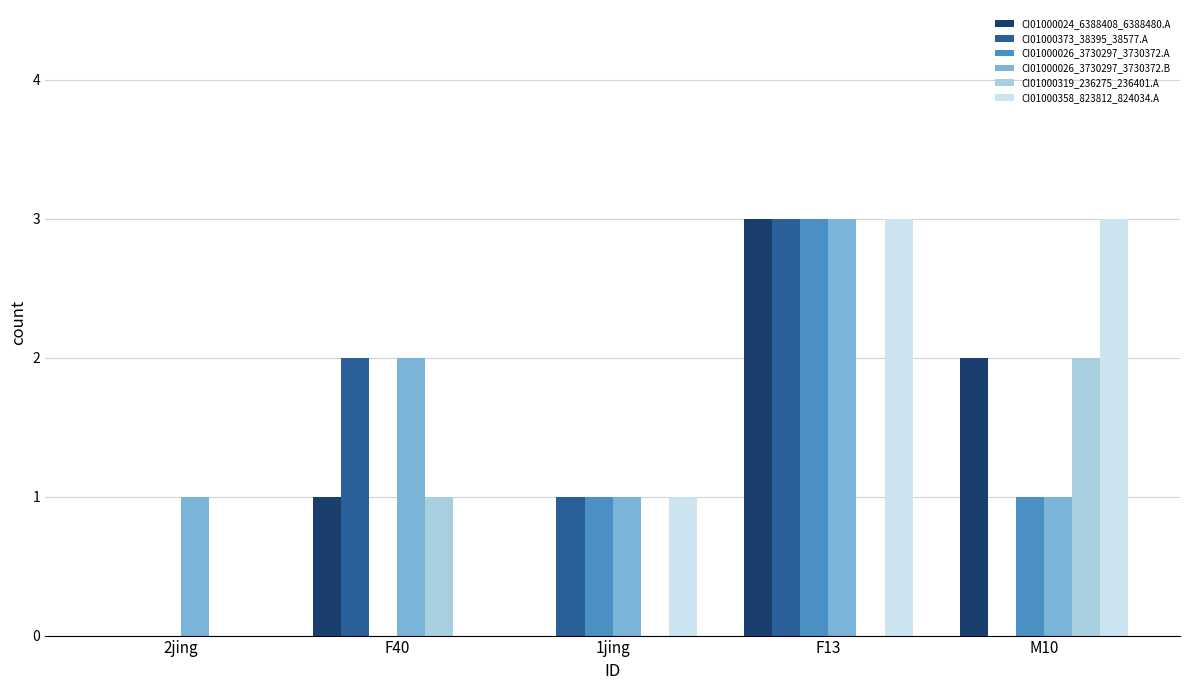

Count the CI01000026_3730297_3730372.B values in the range 1 to 2.

4